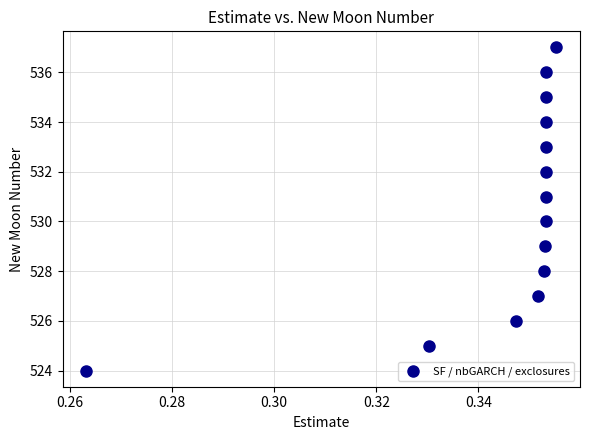

What is the range of Y values (max minus min)?

13